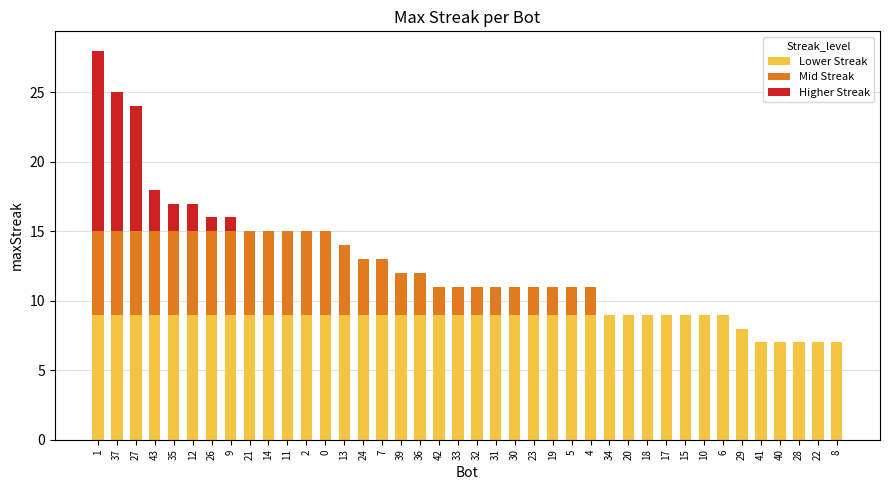

The Lower Streak series shows 14 at 5. True or false?

False